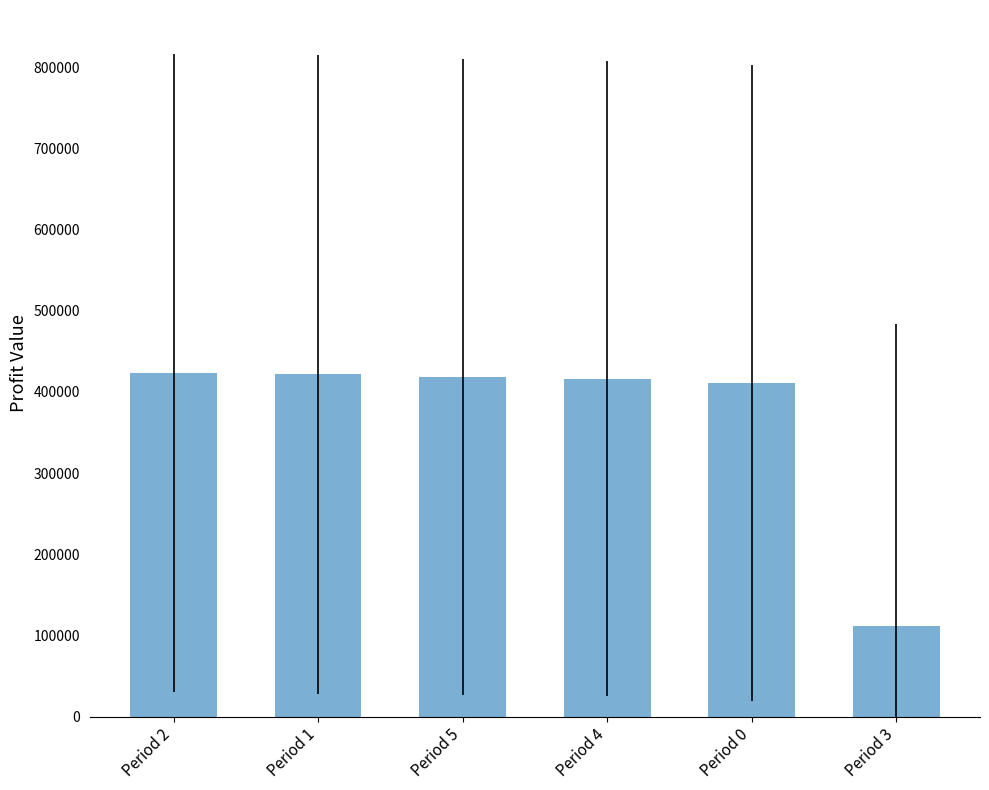

What is the ratio of the value at Period 2 to the value at Period 1?

1.0